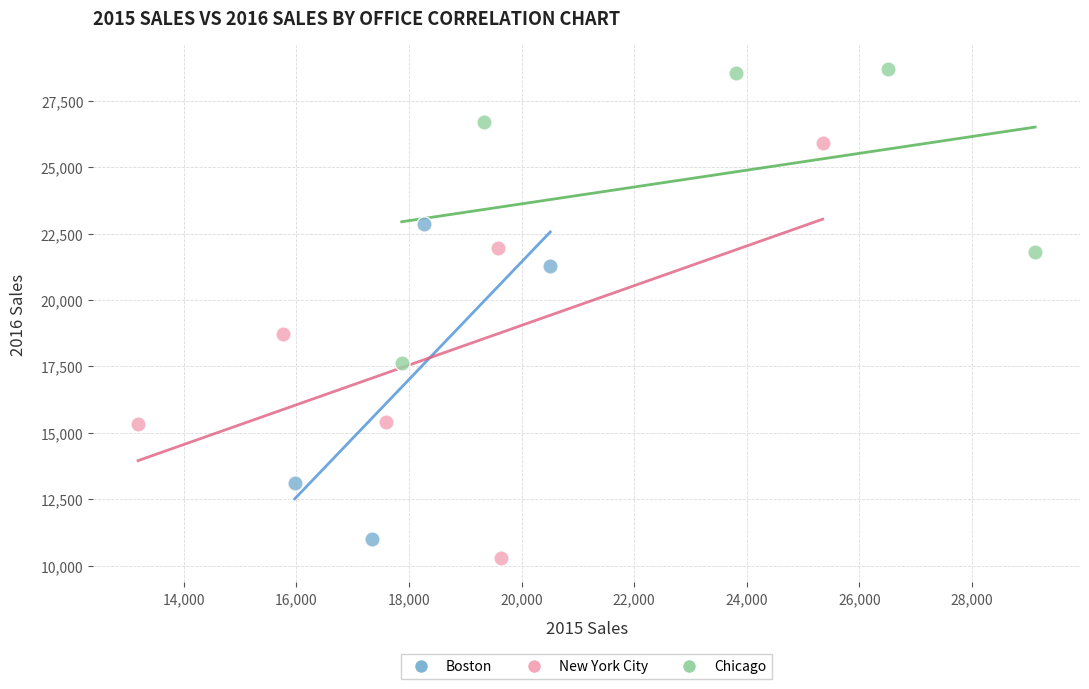

Which series has the widest spread of Y values?

New York City